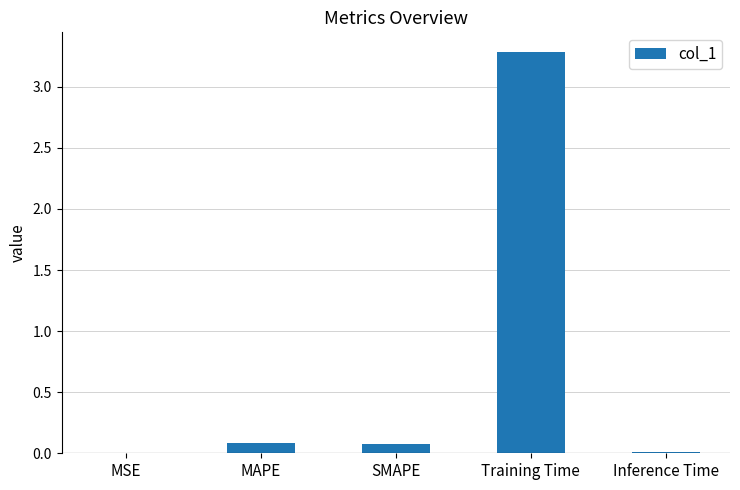

The value at Training Time is 2.2. True or false?

False